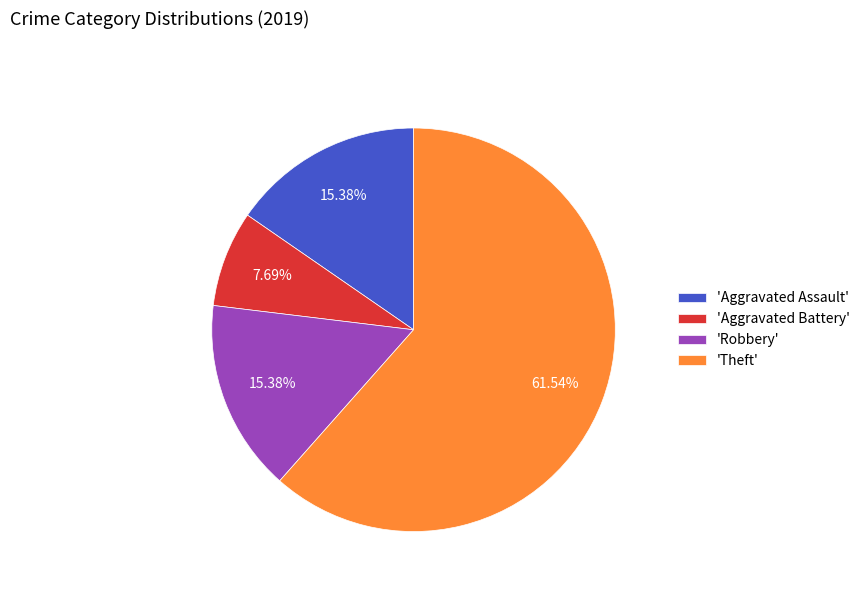

Between 'Aggravated Assault' and 'Aggravated Battery', which is larger?

'Aggravated Assault'